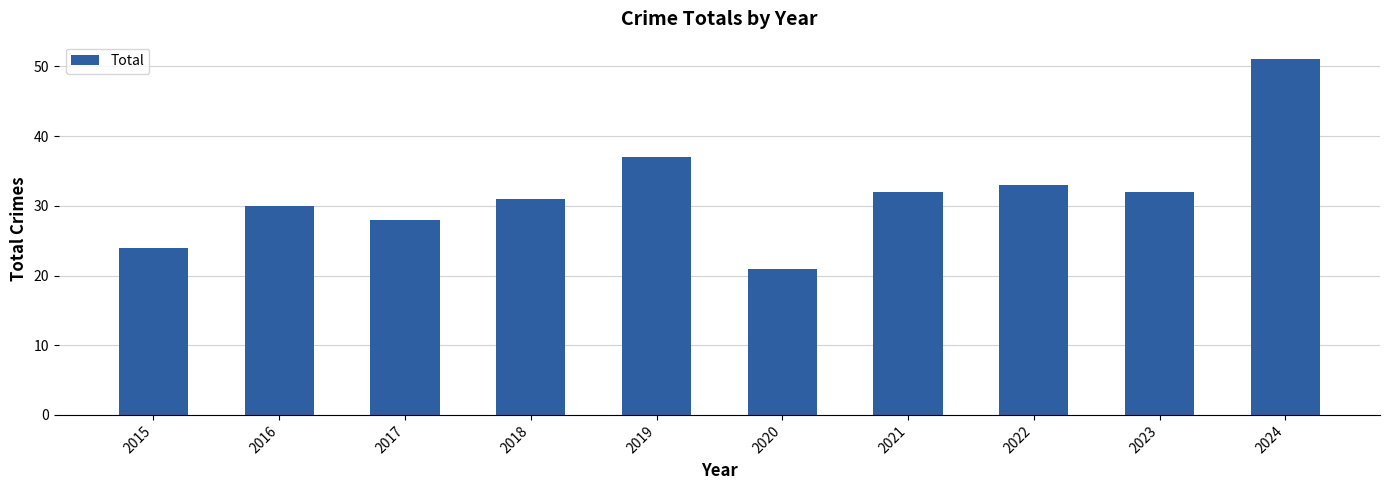

How many categories are shown in the chart?

10